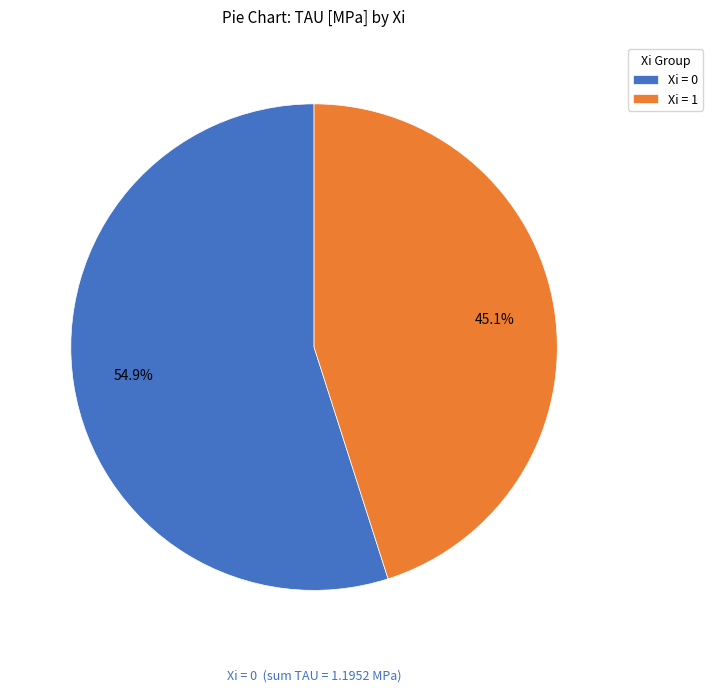

Is the sum of Xi = 1 and Xi = 0 greater than half?

Yes